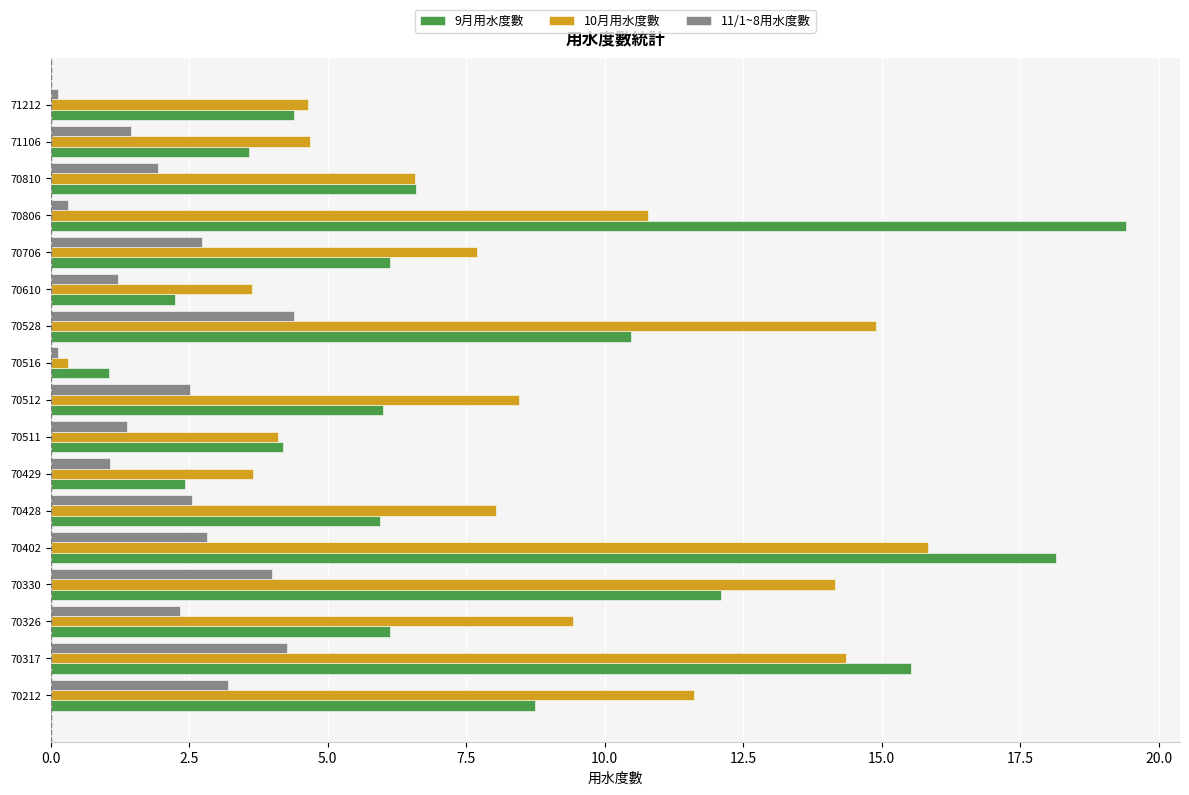

What is the average value of the 11/1~8用水度數 series?

2.1